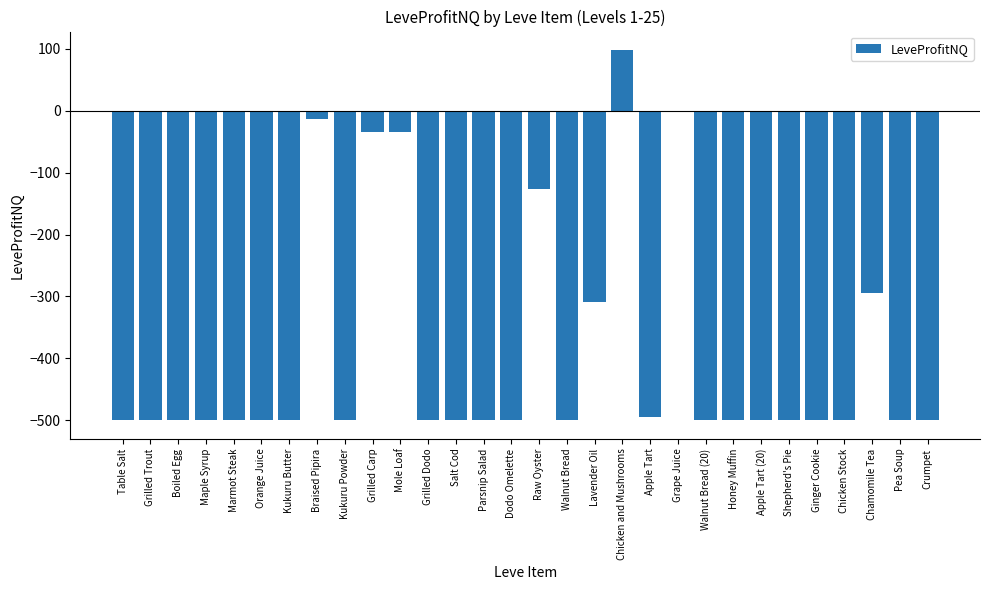

What is the change in value from Lavender Oil to Apple Tart?

-184.5